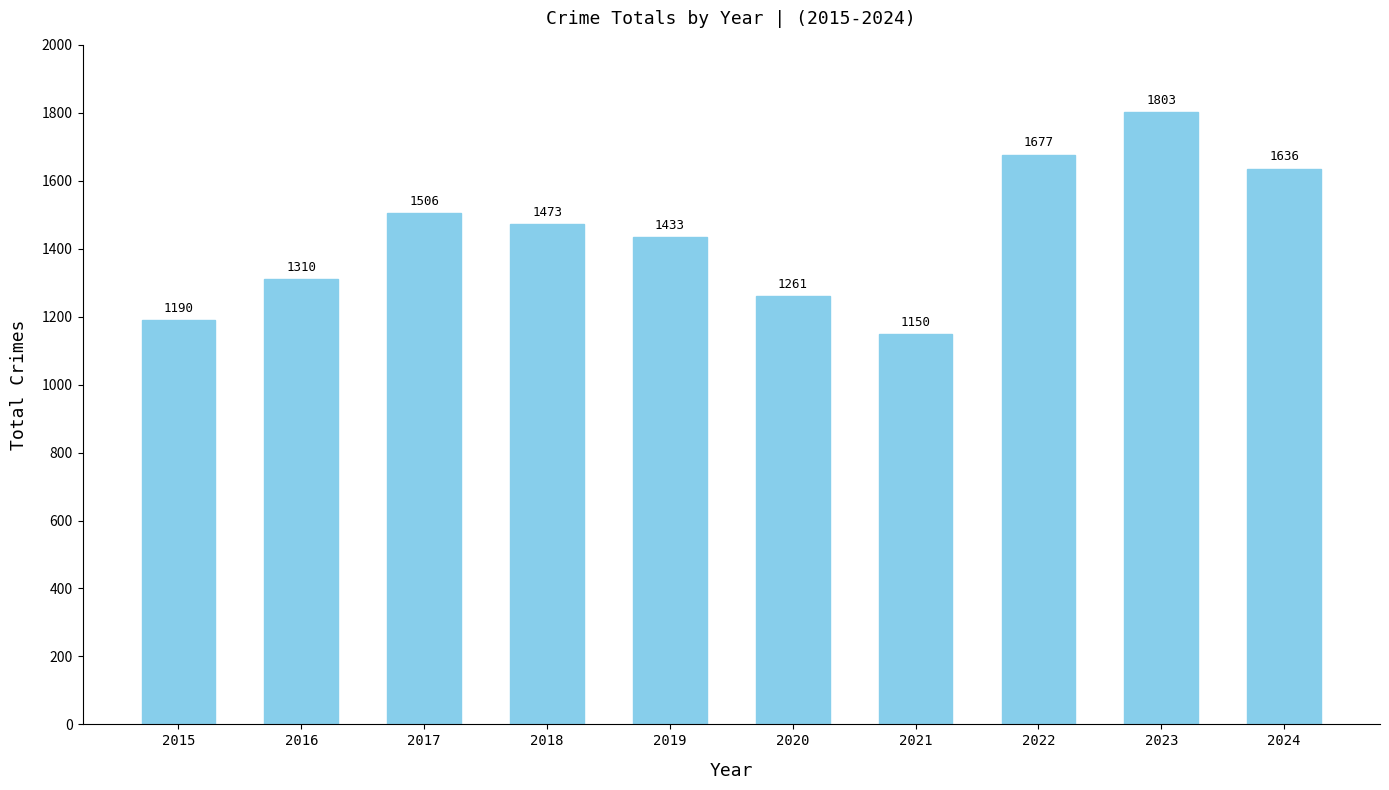

True or false: the data shows 526 at 2016.

False